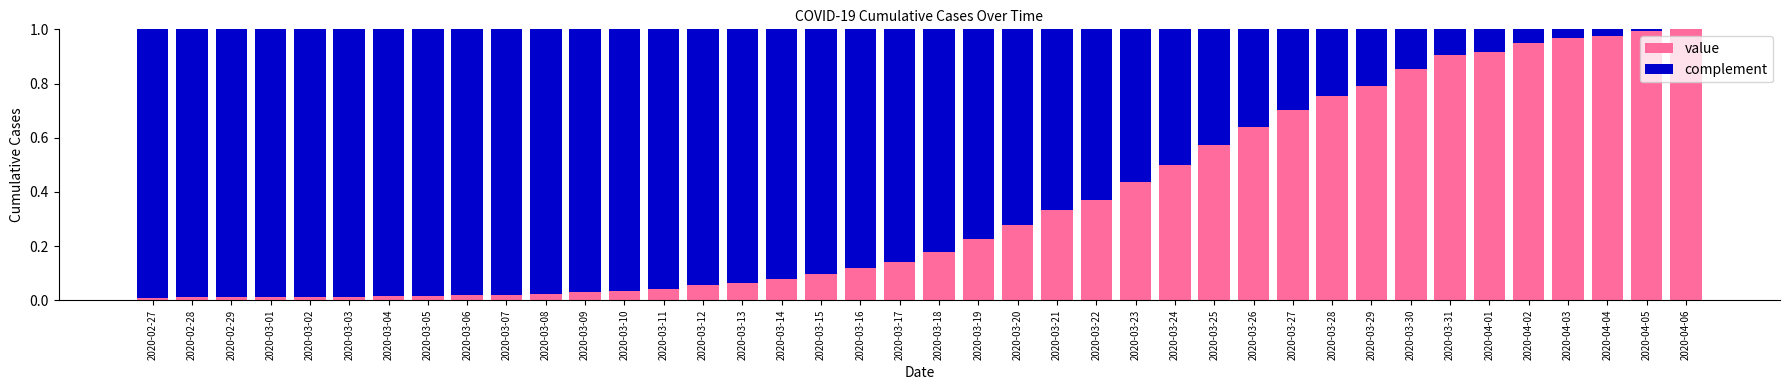

The value series shows 0.1 at 2020-03-22. True or false?

False